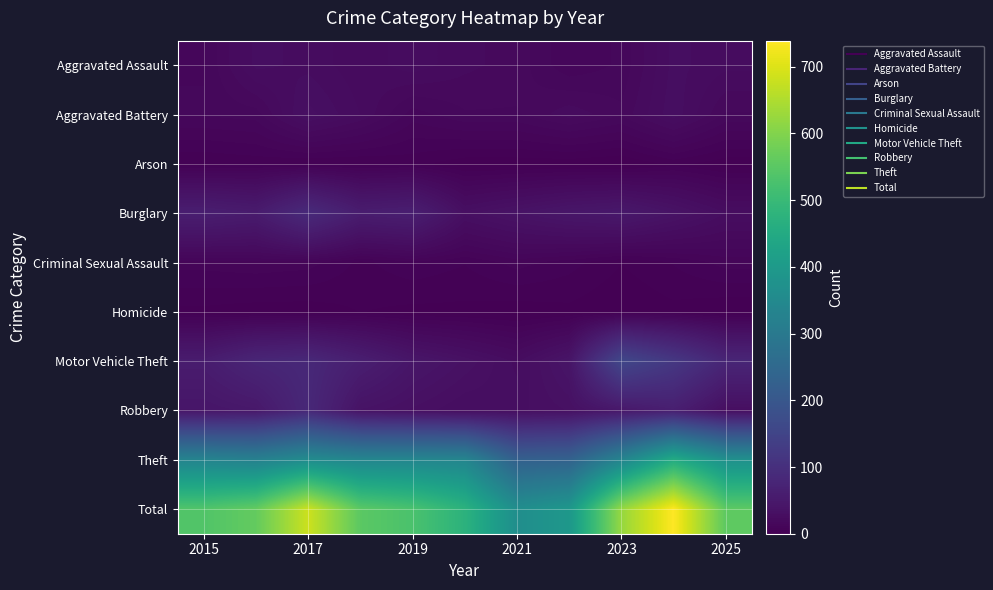

Reading left to right, transcribe all the data shown in this chart.

Aggravated Assault: 14	27	25	21	25	21	19	12	15	27	24
Aggravated Battery: 15	16	30	23	13	17	17	22	18	28	17
Arson: 3	4	3	3	4	1	1	1	0	4	1
Burglary: 61	55	89	58	62	30	37	44	48	37	26
Criminal Sexual Assault: 10	11	10	5	8	6	10	7	3	6	10
Homicide: 2	1	1	3	2	2	1	2	0	2	0
Motor Vehicle Theft: 57	78	84	62	43	34	25	41	157	120	78
Robbery: 43	48	83	37	31	26	28	32	47	62	28
Theft: 333	323	357	340	340	338	226	231	334	453	371
Total: 538	563	682	552	528	475	364	392	622	739	555